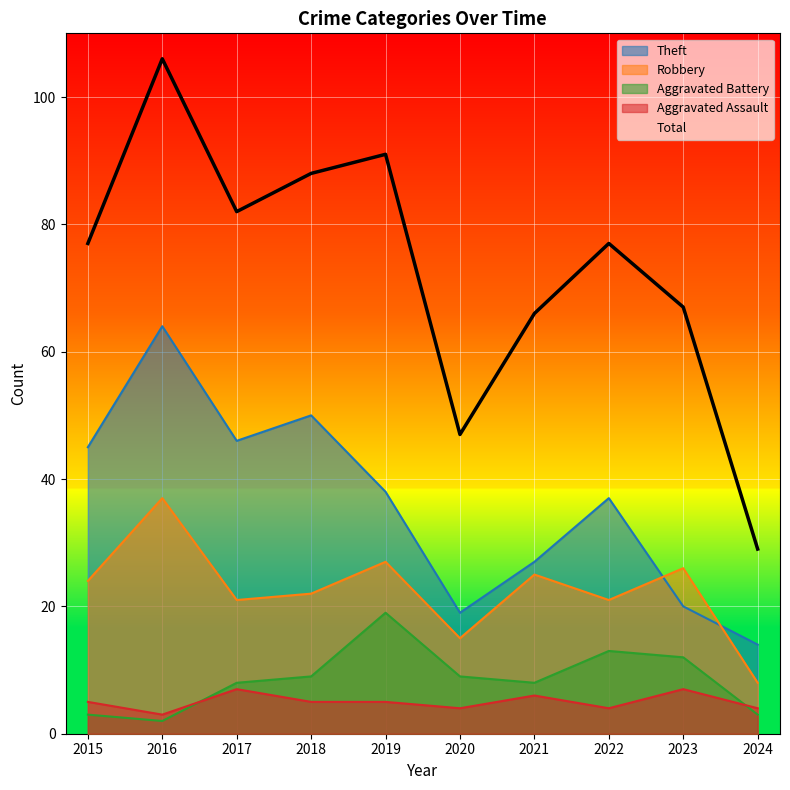

Reading right to left, list all the values displayed in this chart.

Theft: 2024=14	2023=20	2022=37	2021=27	2020=19	2019=38	2018=50	2017=46	2016=64	2015=45
Robbery: 2024=8	2023=26	2022=21	2021=25	2020=15	2019=27	2018=22	2017=21	2016=37	2015=24
Aggravated Battery: 2024=3	2023=12	2022=13	2021=8	2020=9	2019=19	2018=9	2017=8	2016=2	2015=3
Aggravated Assault: 2024=4	2023=7	2022=4	2021=6	2020=4	2019=5	2018=5	2017=7	2016=3	2015=5
Total: 2024=29	2023=67	2022=77	2021=66	2020=47	2019=91	2018=88	2017=82	2016=106	2015=77